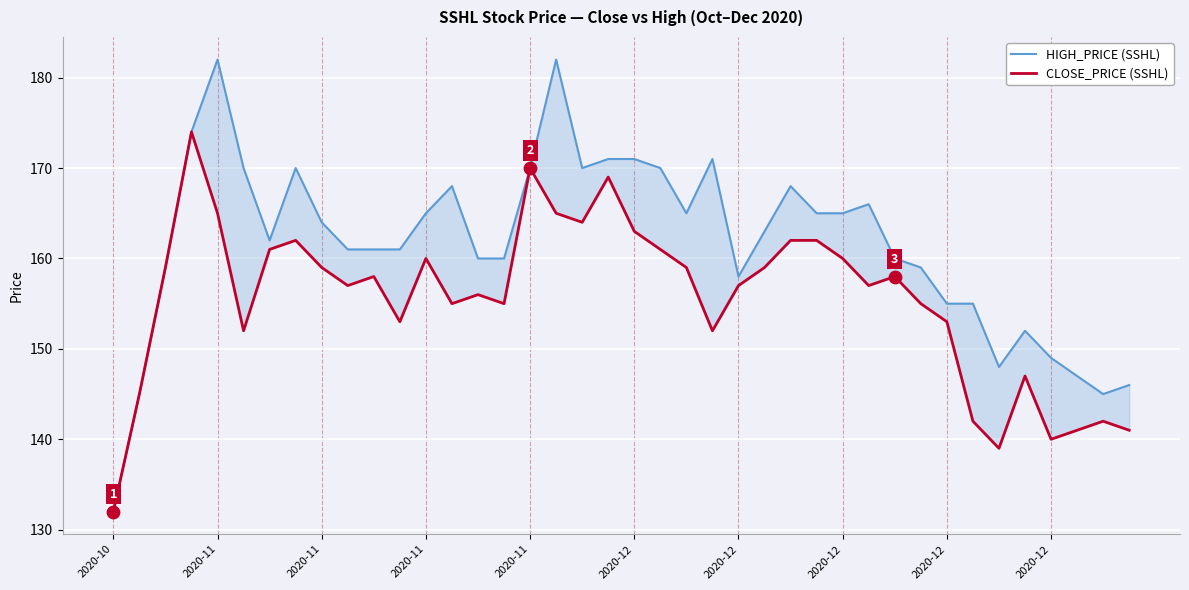

At which category is the sum across all series the highest?

2020-11